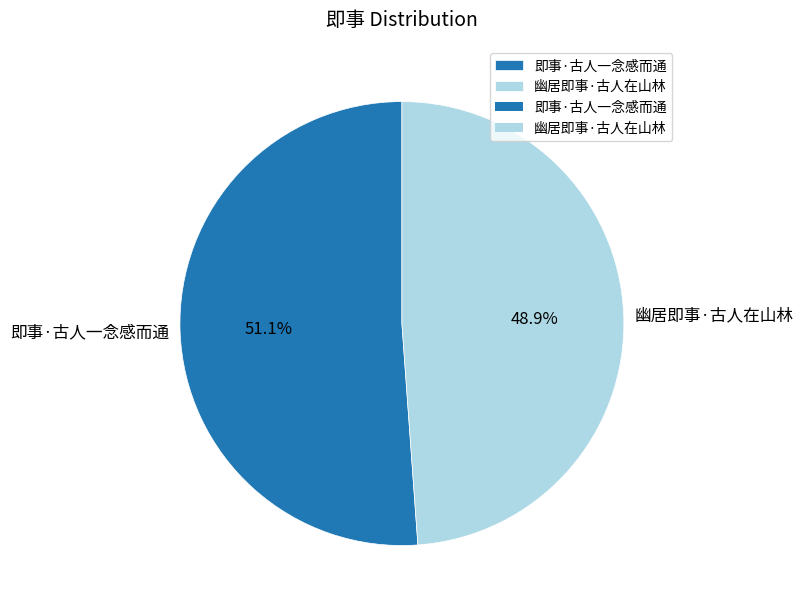

What is the total percentage of 即事·古人一念感而通 and 幽居即事·古人在山林?

100.0%